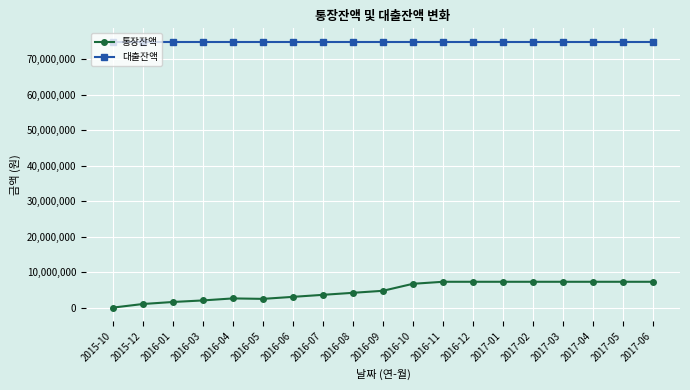

What is the maximum value for 대출잔액?

75000000